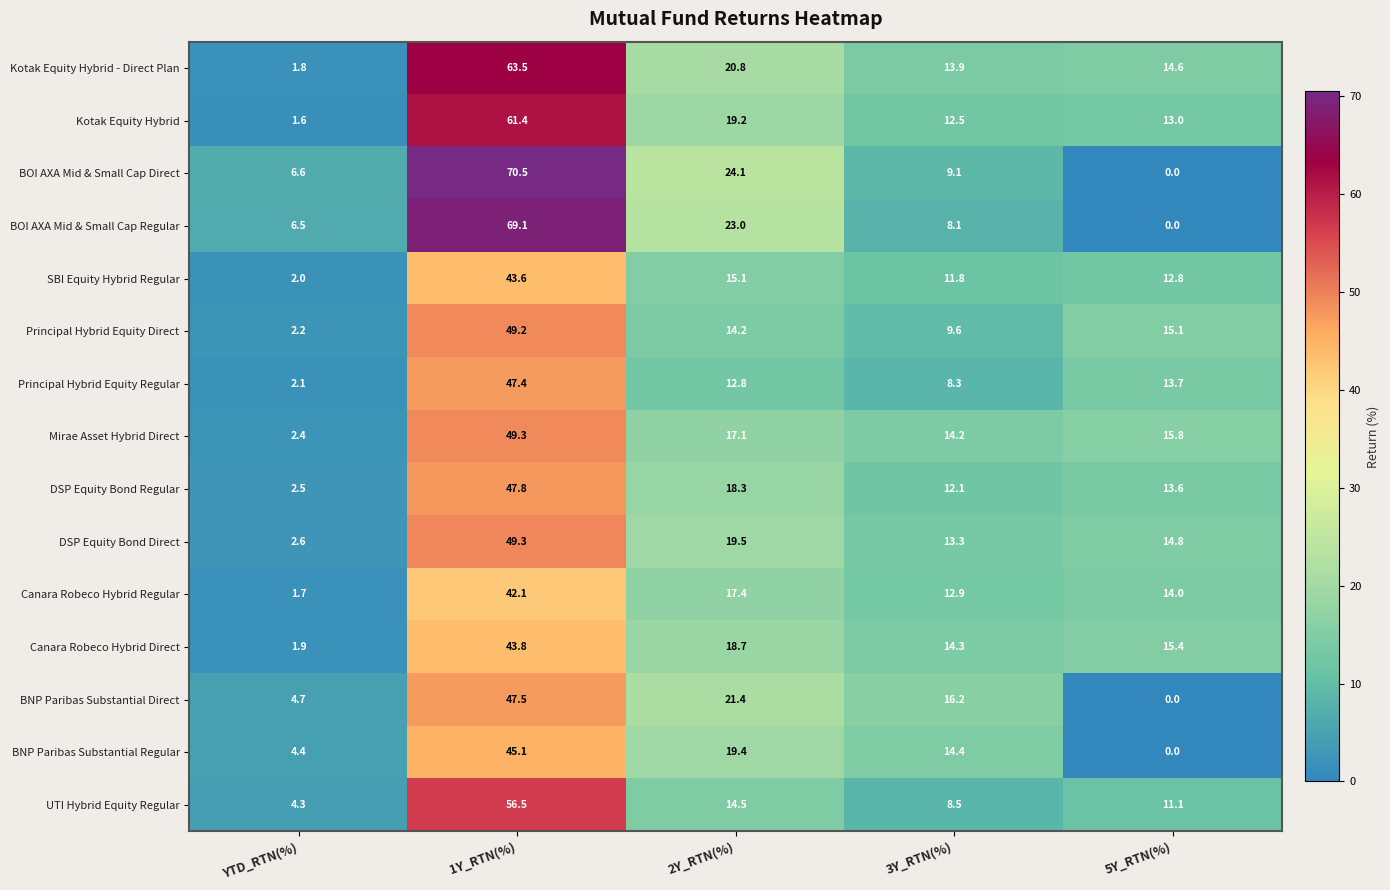

Rank the categories by BOI AXA Mid & Small Cap Regular value from highest to lowest.

1Y_RTN(%), 2Y_RTN(%), 3Y_RTN(%), YTD_RTN(%), 5Y_RTN(%)